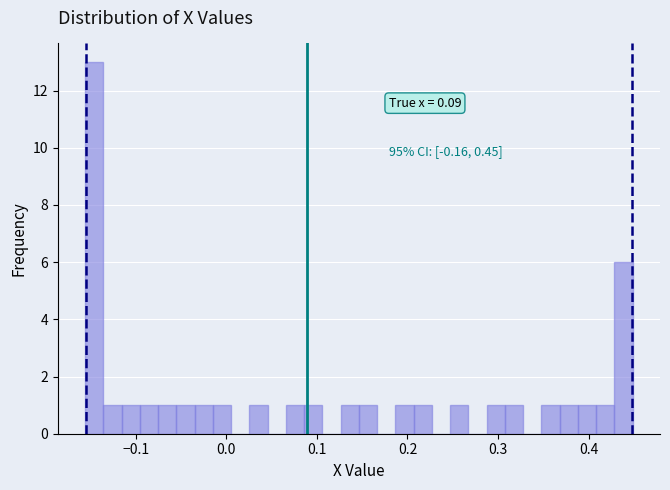

Around what value on the x-axis is the tallest bar? Give the approximate position of its centre, as read against the axis.

-0.15